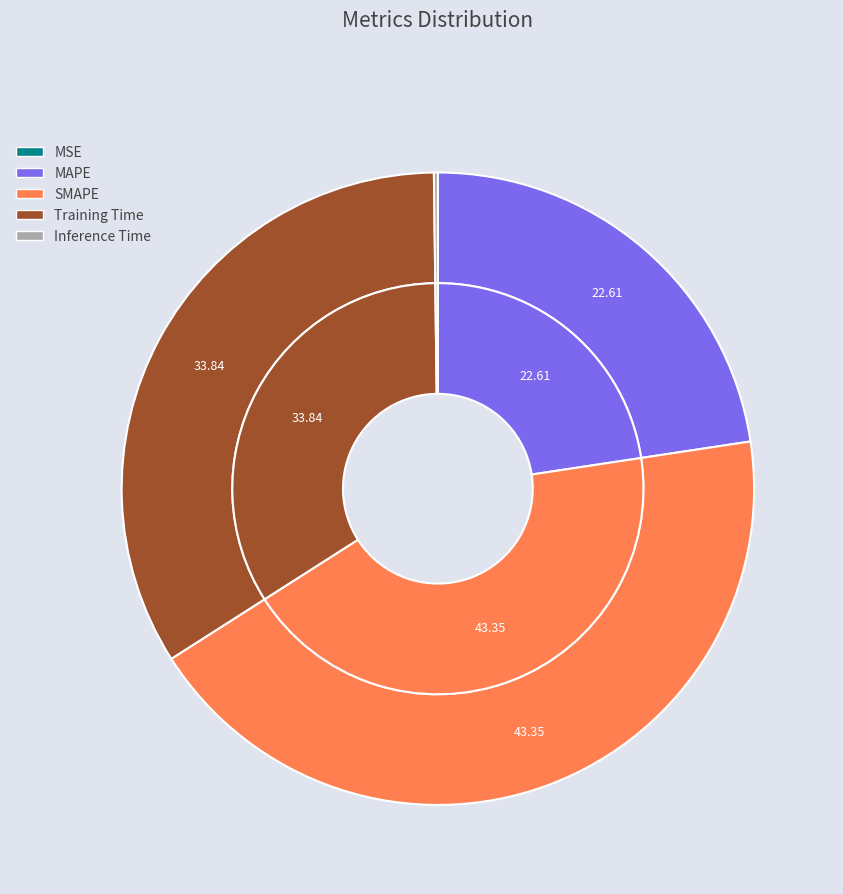

Is there a majority slice in this chart?

No